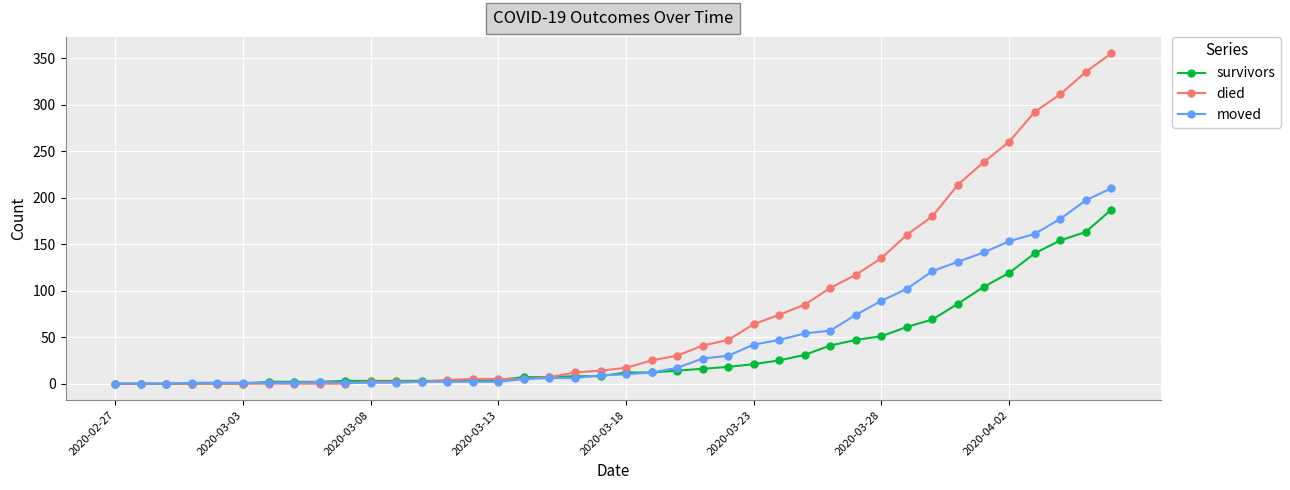

At how many categories does at least one series exceed 272?

4